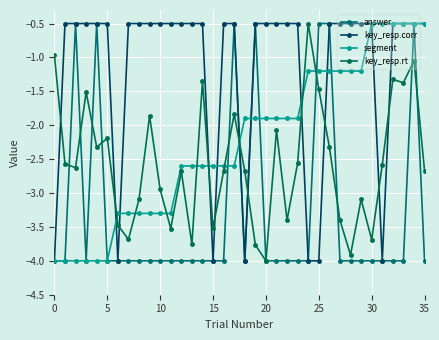

Which series ends up on top after the final intersection of key_resp.rt and key_resp.corr?

key_resp.corr